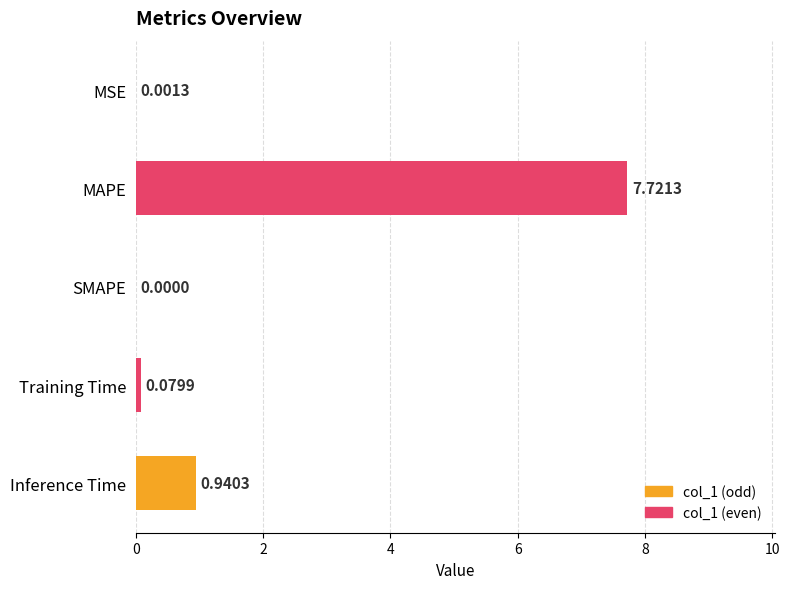

What is the sum of all values?

8.7